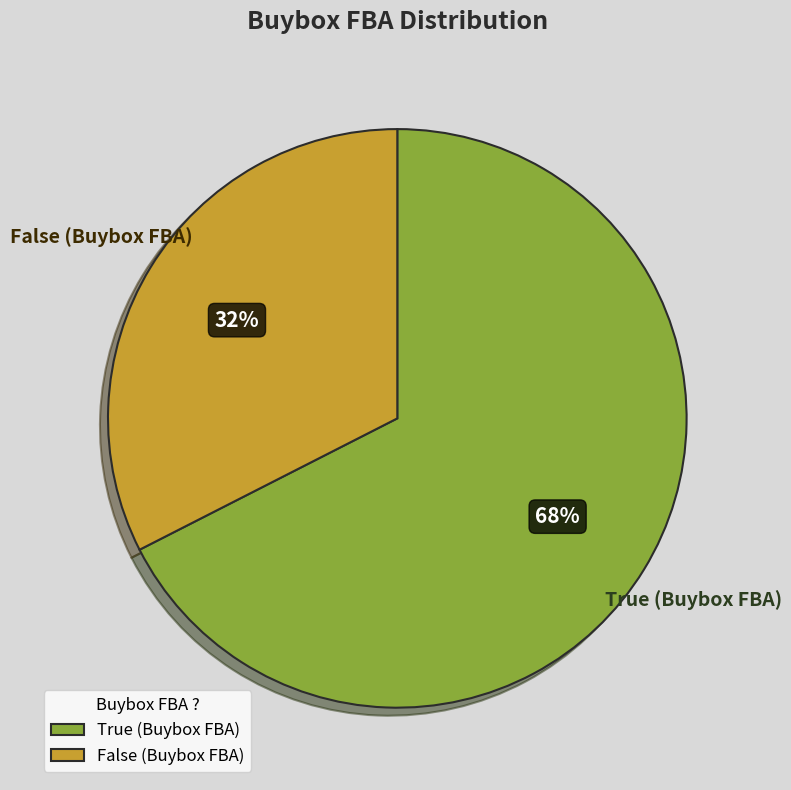

What is the smallest slice in the pie chart?

False